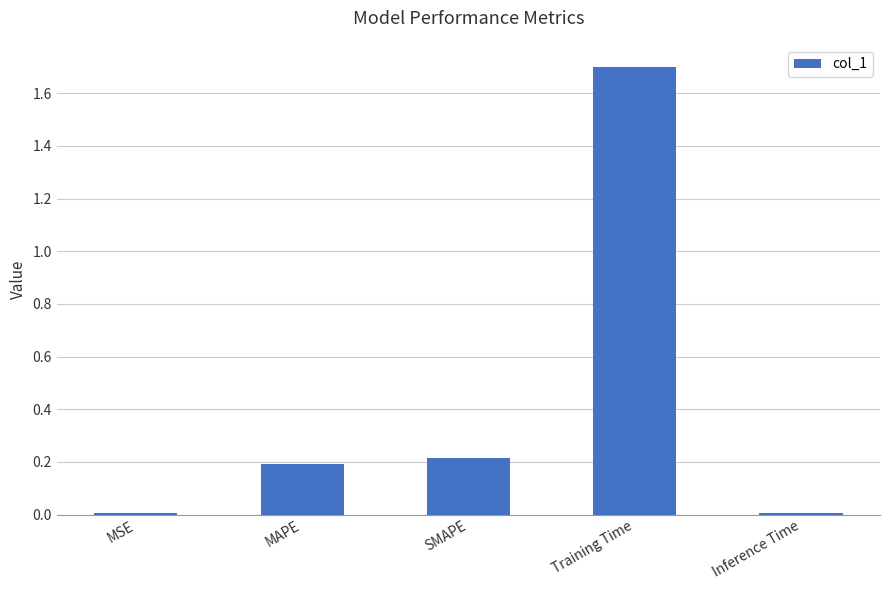

What is the difference between the second highest and second lowest values?

0.2